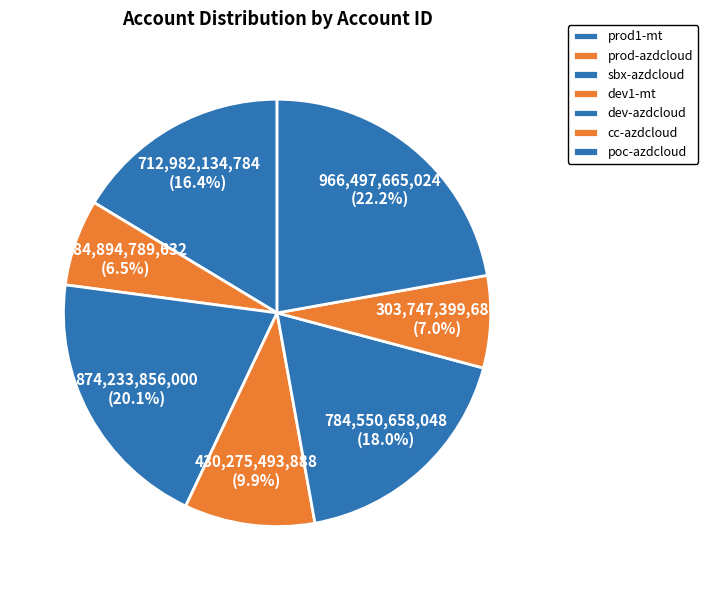

How many segments does this pie chart have?

7